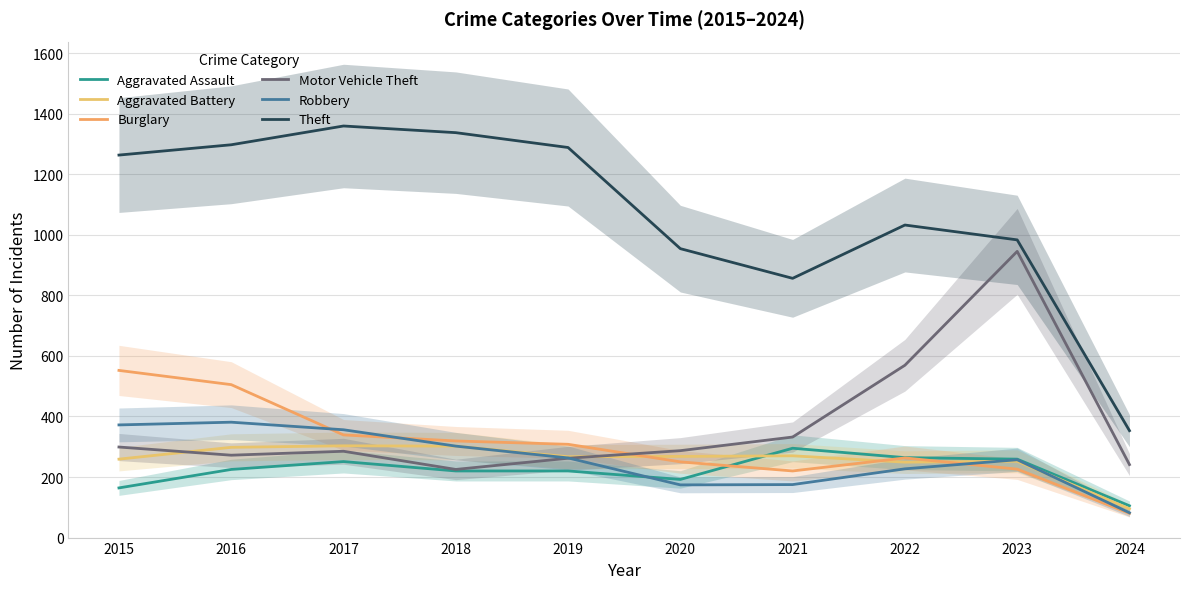

Between which two adjacent categories do Aggravated Battery and Aggravated Assault first intersect?

2020 and 2021